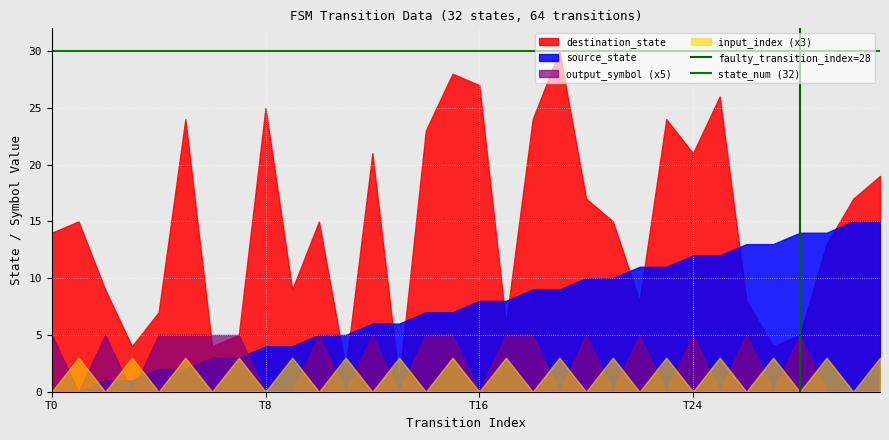

How many values in the destination_state series are below 15?

15